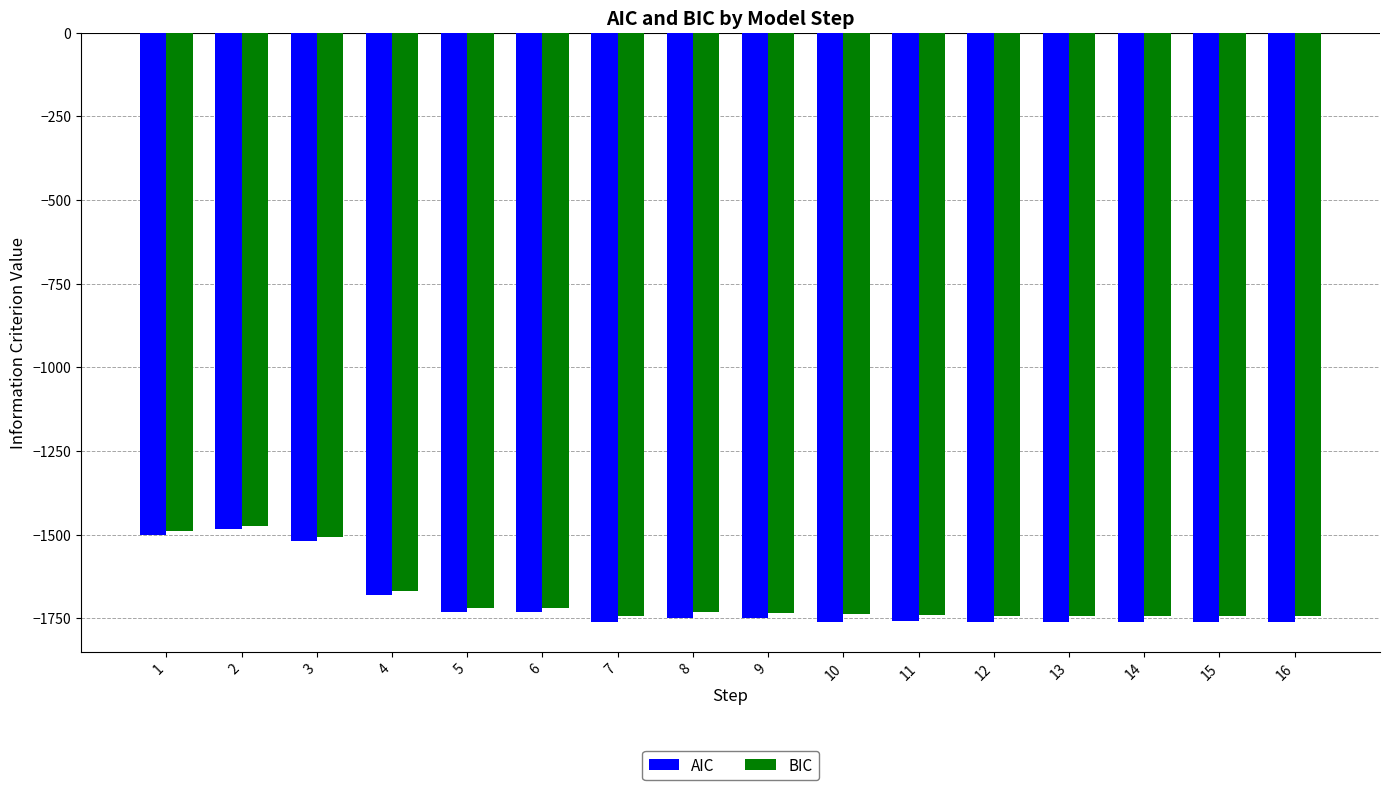

The value of BIC at 9 is -1735.5. True or false?

True